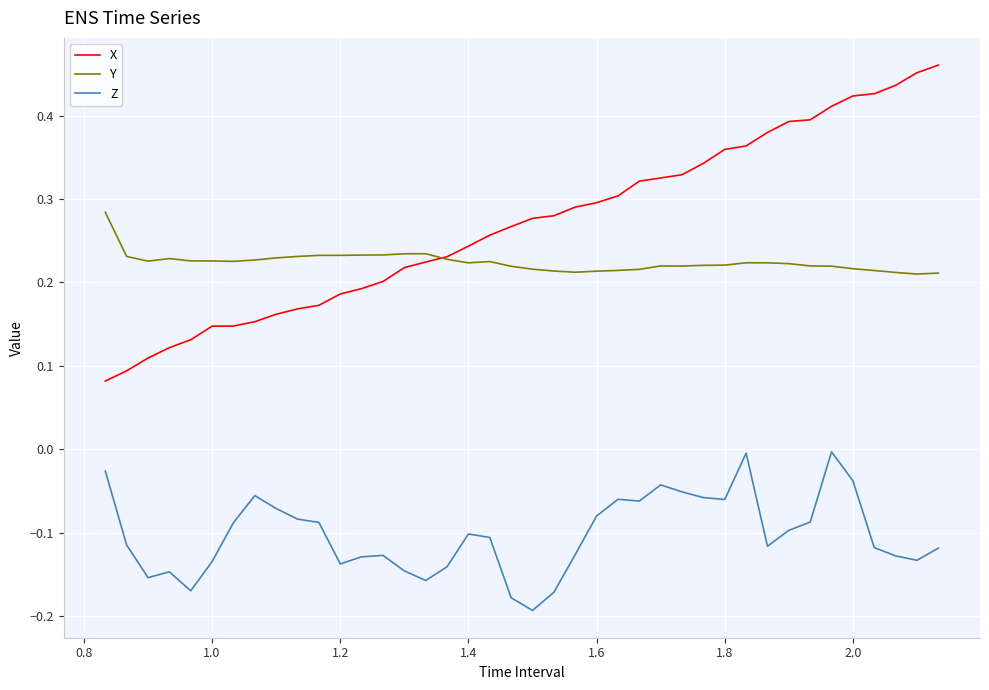

Rank the series by their maximum value, from lowest to highest.

Z, Y, X